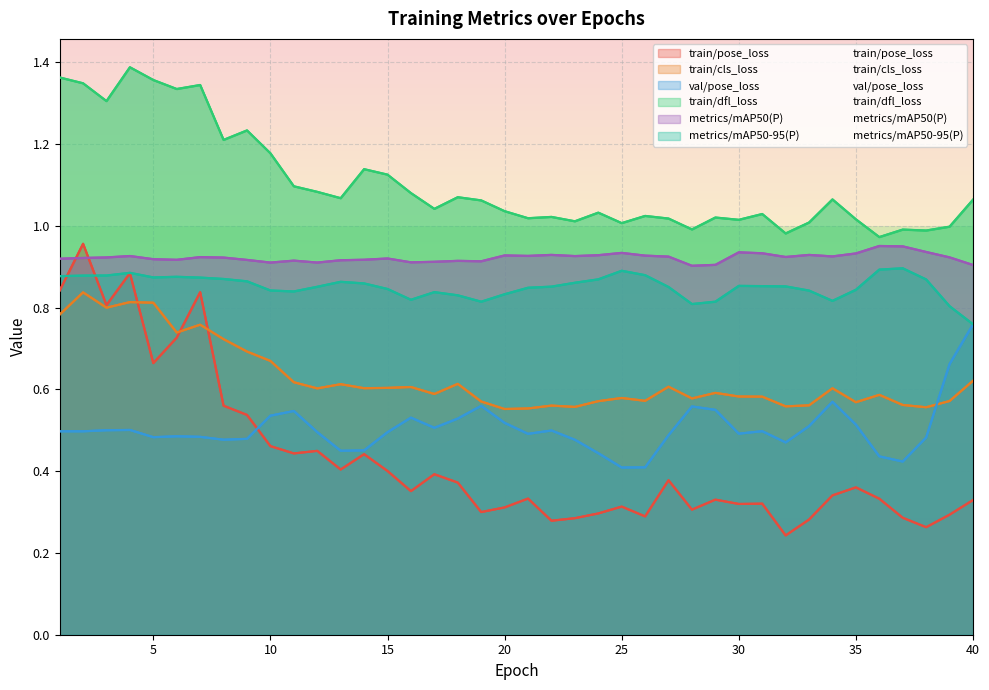

True or false: metrics/mAP50-95(P) and train/dfl_loss intersect in this chart.

False